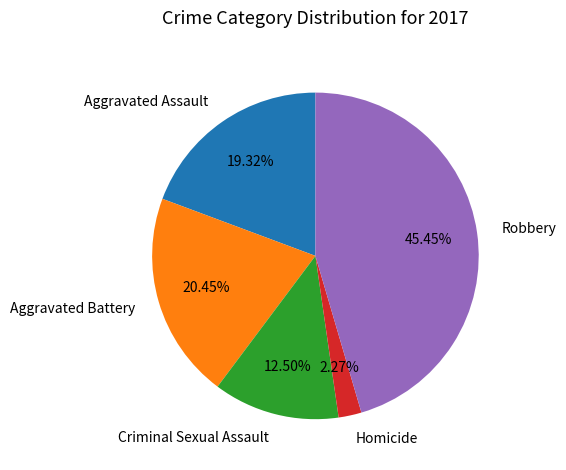

Rank the categories by value from highest to lowest.

Robbery, Aggravated Battery, Aggravated Assault, Criminal Sexual Assault, Homicide